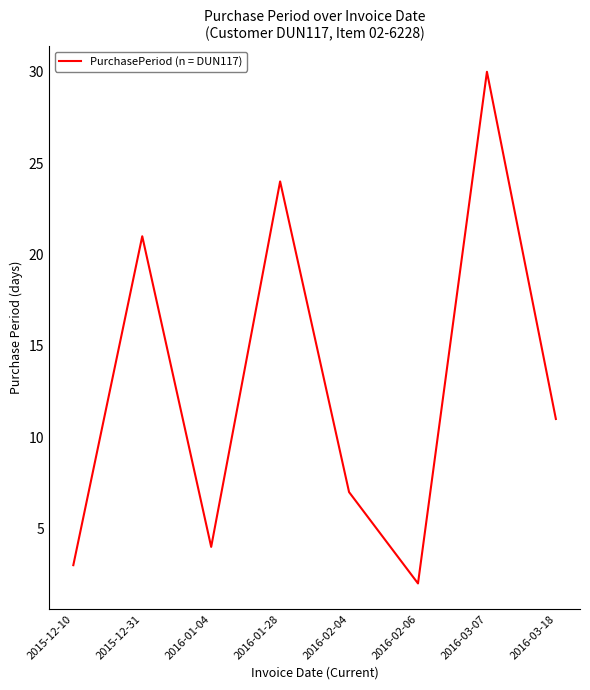

What is the ratio of the value at 2016-02-04 to the value at 2016-03-07?

0.2